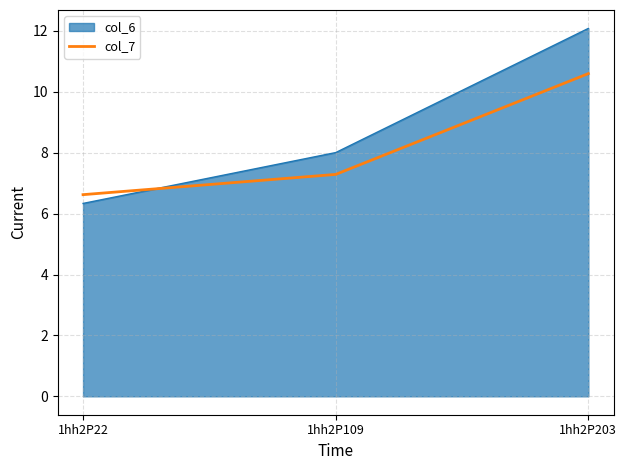

Reading left to right, what are all the values shown in this chart?

col_6: 6.3	8.0	12.1
col_7: 6.6	7.3	10.6